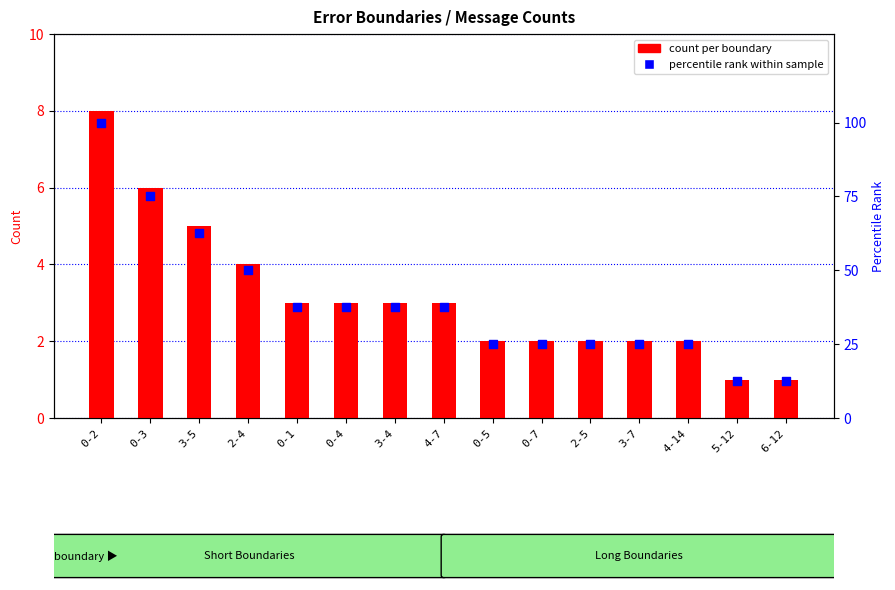

What are all the series names shown in the legend?

count, percentile rank